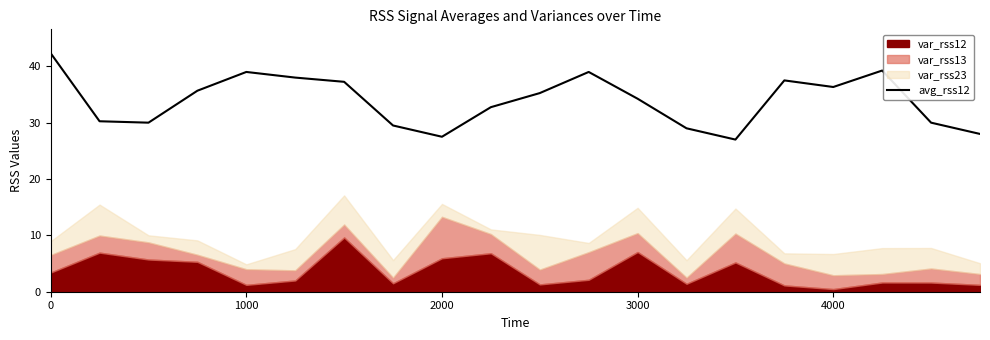

What is the lowest value of the avg_rss12 series?

27.0